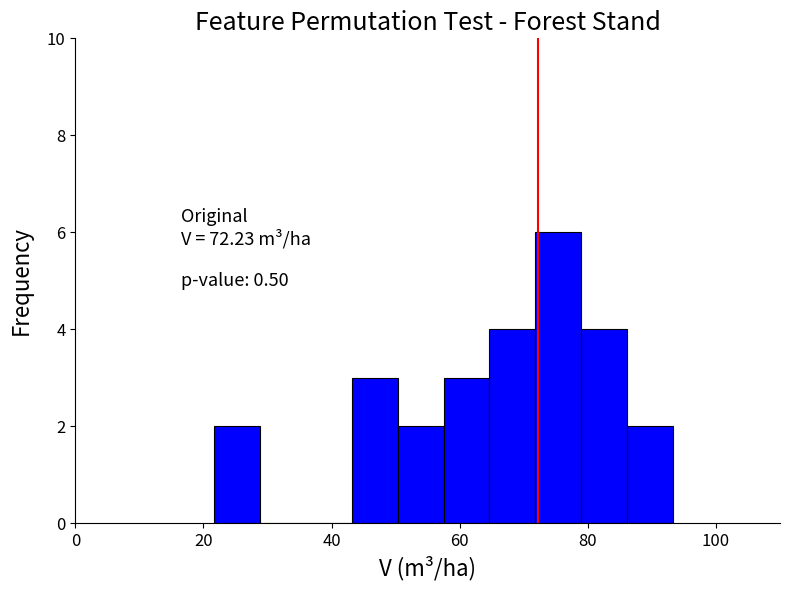

Read against the x-axis, roughly where is the centre of the tallest bar?

76